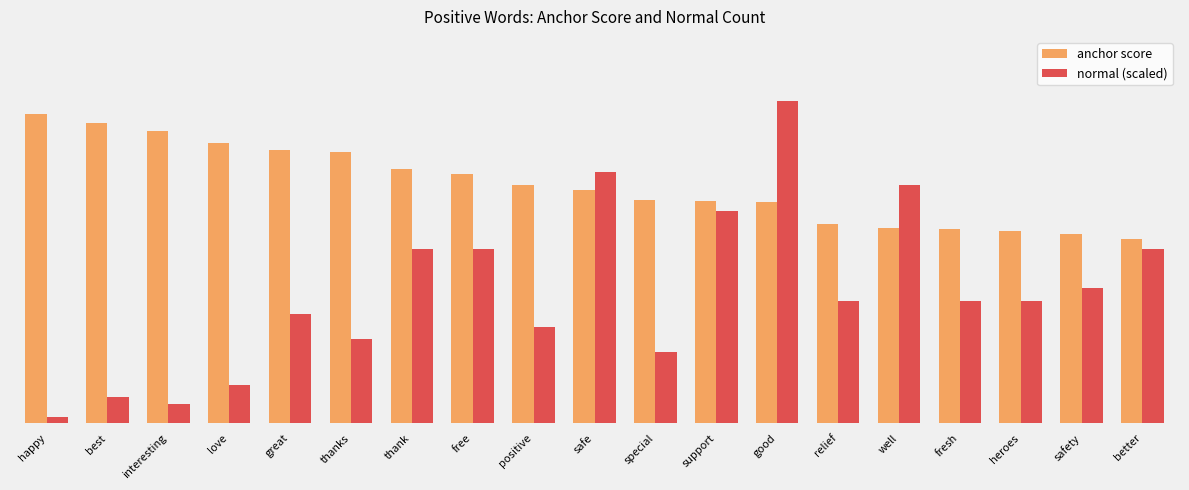

List the series in order of their overall mean, lowest first.

normal (scaled), anchor score